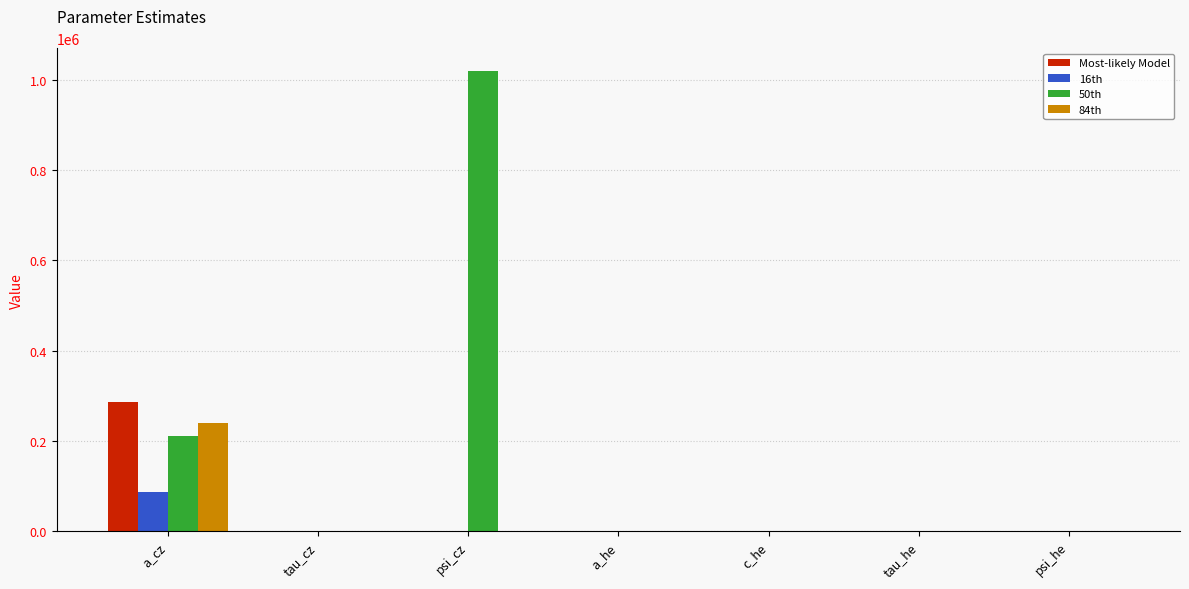

Which series has the largest range (max minus min)?

50th